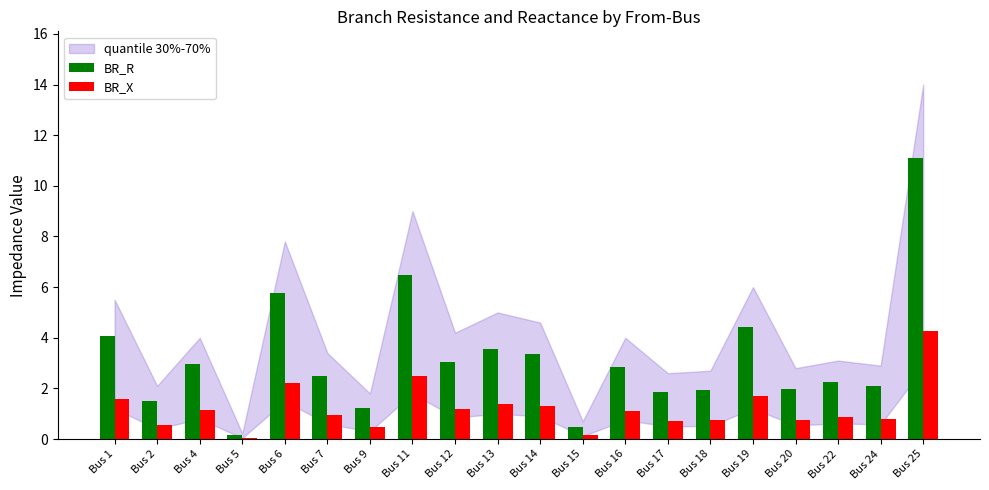

Rank the series by their average value, from lowest to highest.

BR_X, BR_R